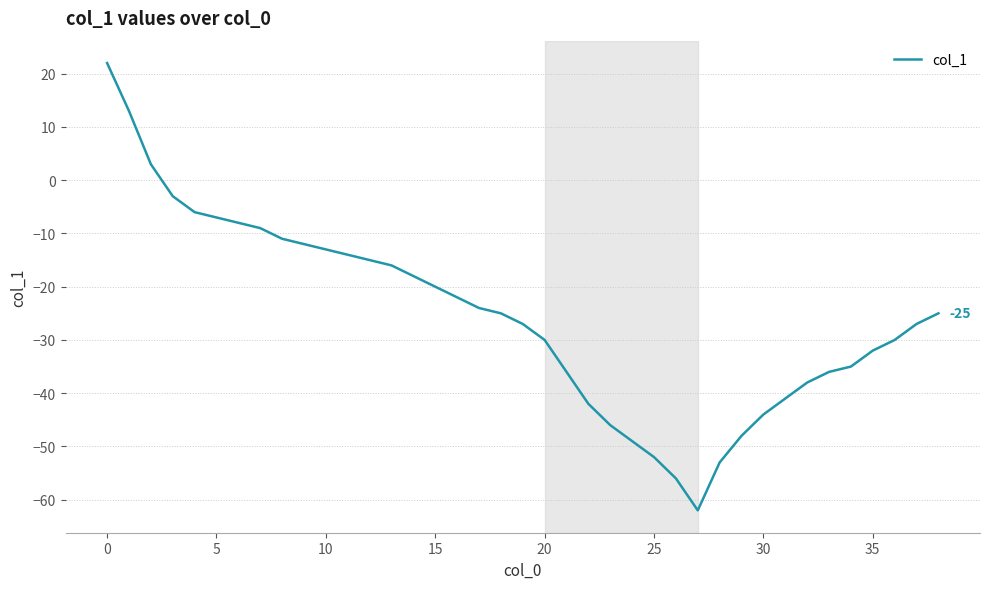

What is the greatest value displayed?

22